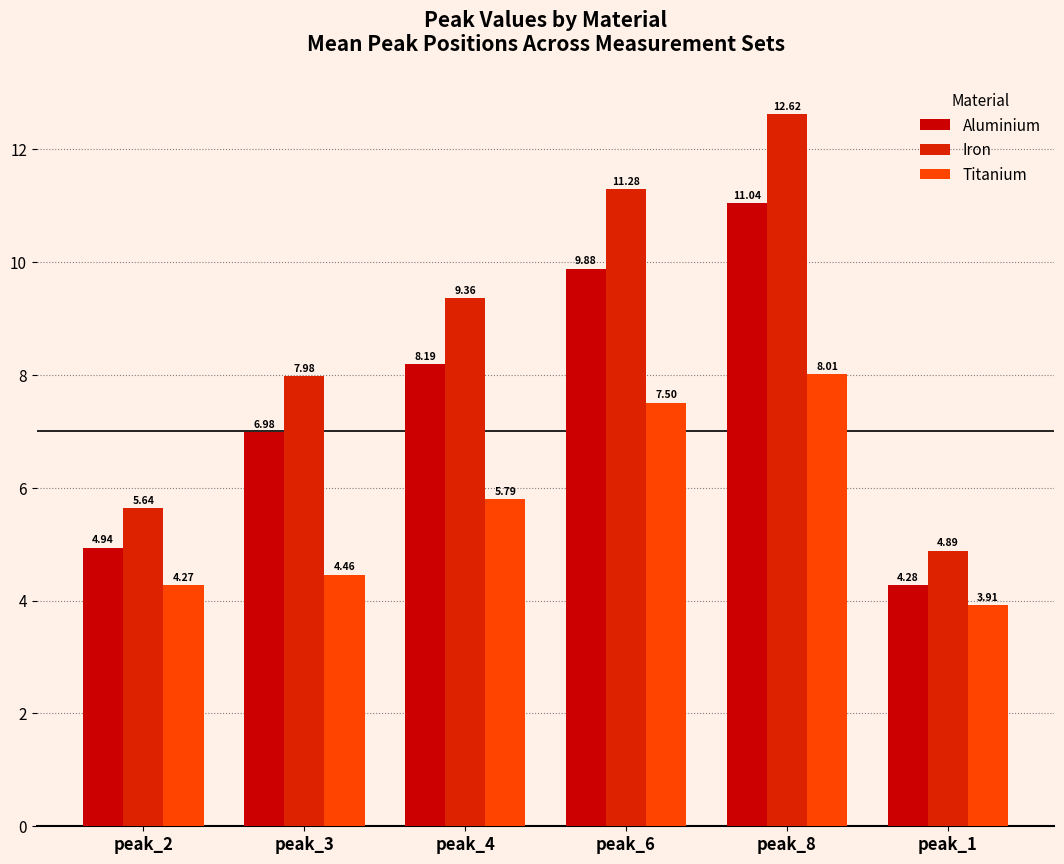

At which category is the sum across all series the highest?

peak_8